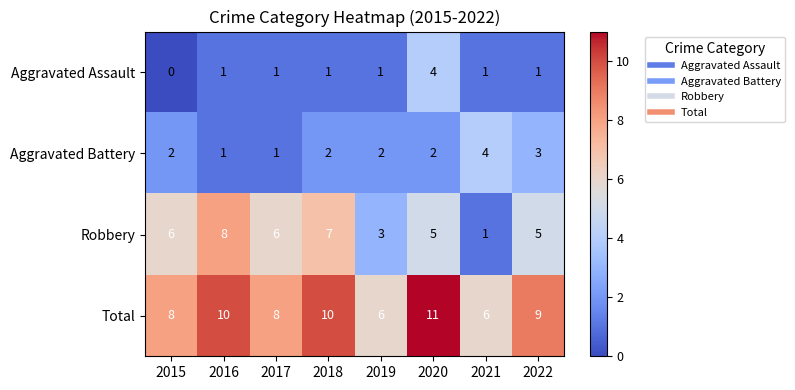

At which label does Total first exceed 9?

2016